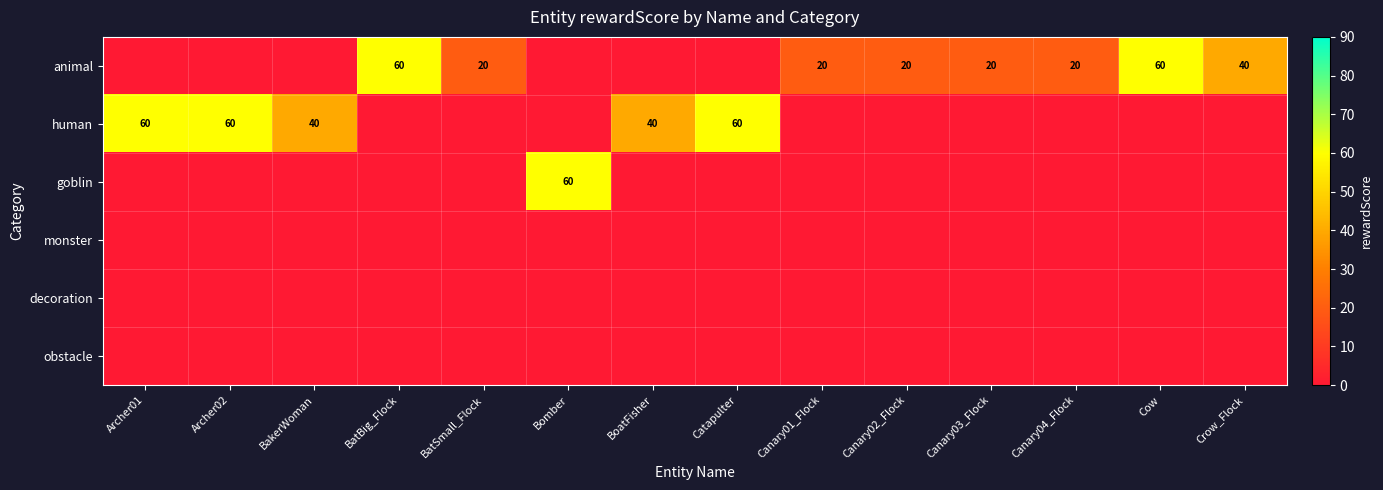

How many animal values are between 0 and 20?

11